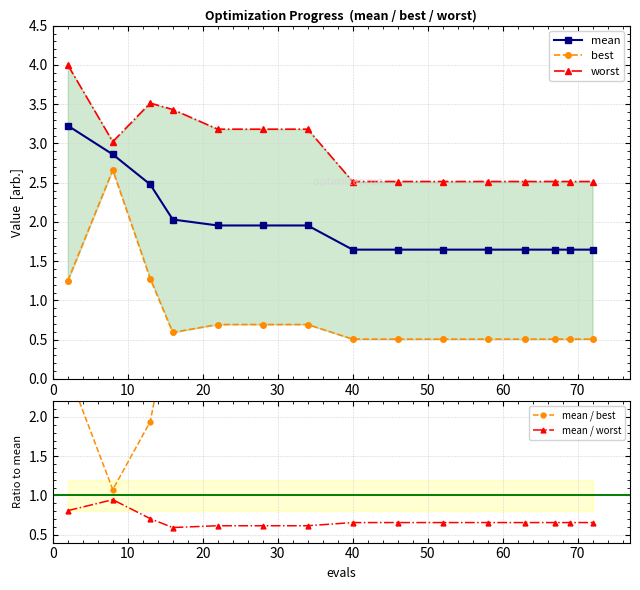

What is the lowest value of the mean / worst series?

0.6